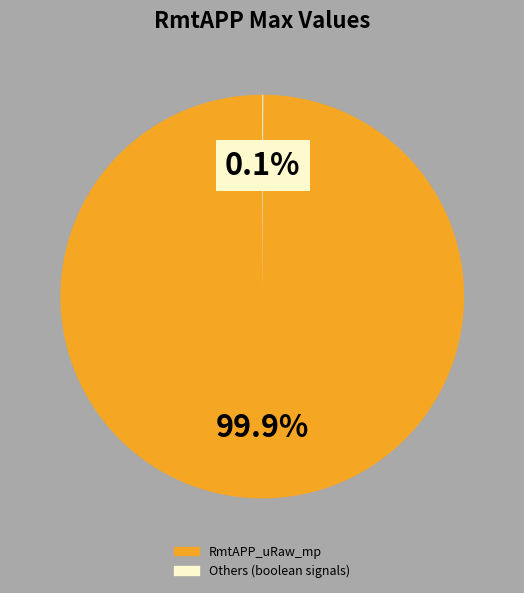

Does any single category account for the majority?

Yes